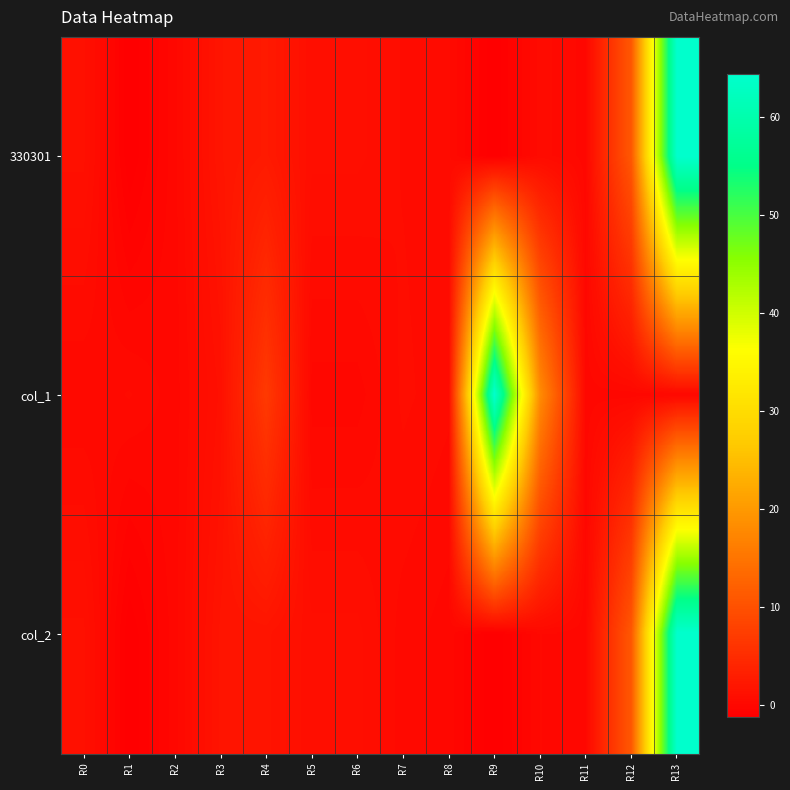

Reading right to left, list all the values displayed in this chart.

330301: R13=64.3	R12=11.0	R11=0.0	R10=0.5	R9=-1.1	R8=0.4	R7=0.6	R6=1.0	R5=1.0	R4=2.5	R3=1.9	R2=0.0	R1=-1.1	R0=1.2
col_1: R13=0.0	R12=0.0	R11=0.0	R10=18.2	R9=64.3	R8=0.5	R7=0.7	R6=0.0	R5=0.0	R4=6.8	R3=1.2	R2=0.0	R1=0.4	R0=0.1
col_2: R13=64.3	R12=11.0	R11=0.0	R10=0.1	R9=-1.1	R8=0.0	R7=0.3	R6=1.0	R5=1.0	R4=1.7	R3=1.7	R2=0.0	R1=-1.1	R0=1.2